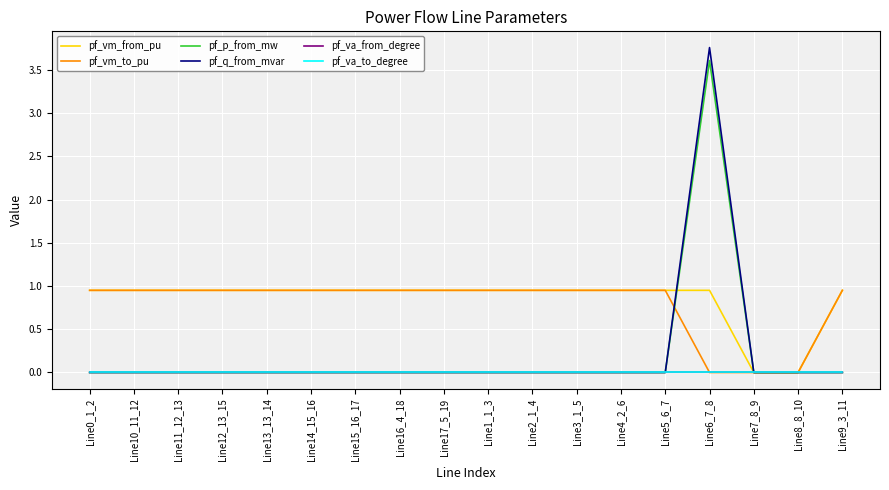

True or false: pf_vm_from_pu has a value of 0.9 at Line9_3_11.

True